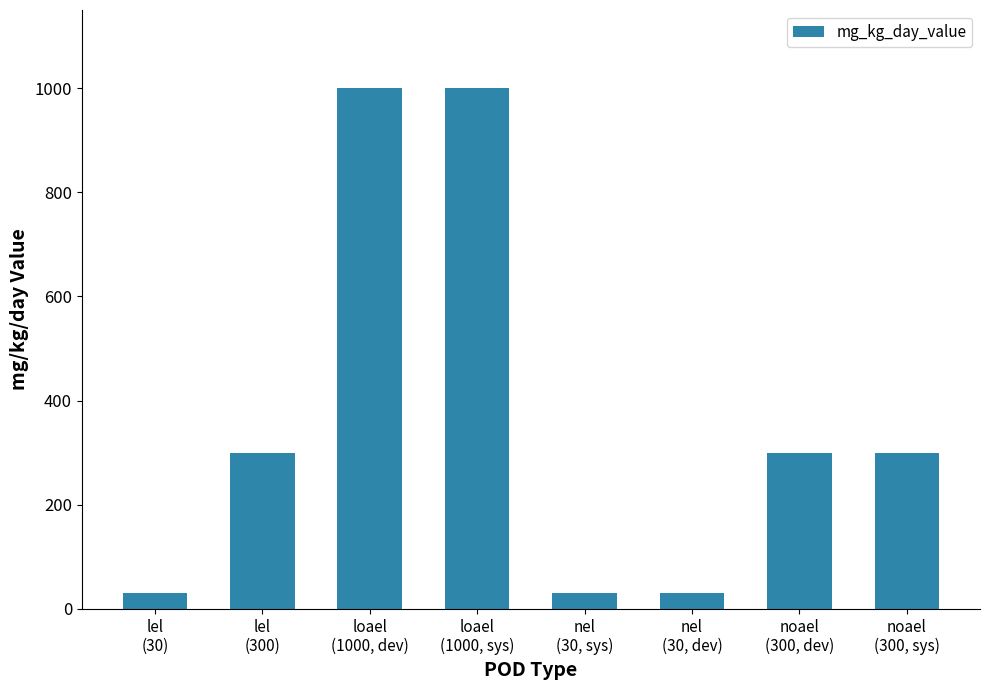

What is the change in value from loael
(1000, sys) to noael
(300, sys)?

-700